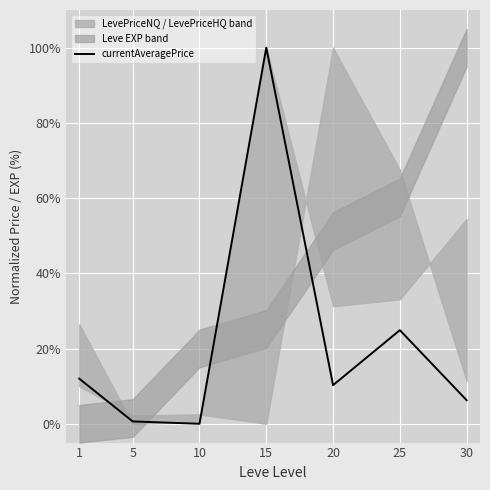

The value at 30 is 0.1. True or false?

False